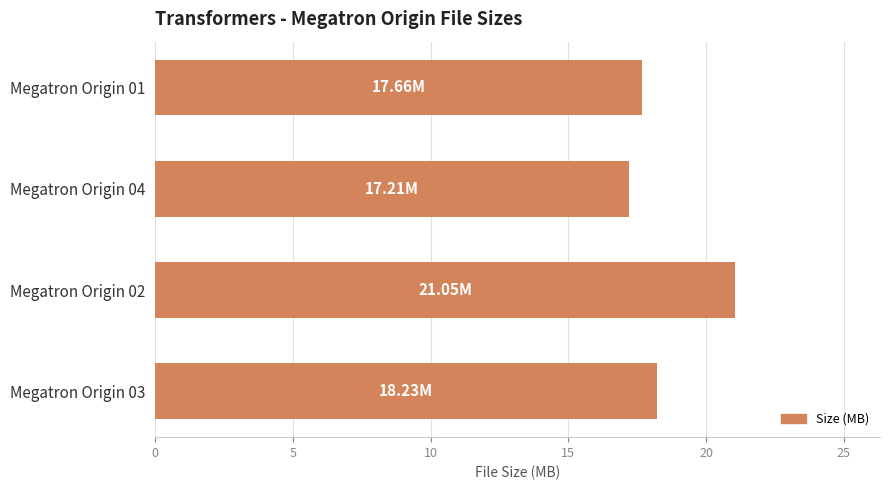

What is the average value?

18.5